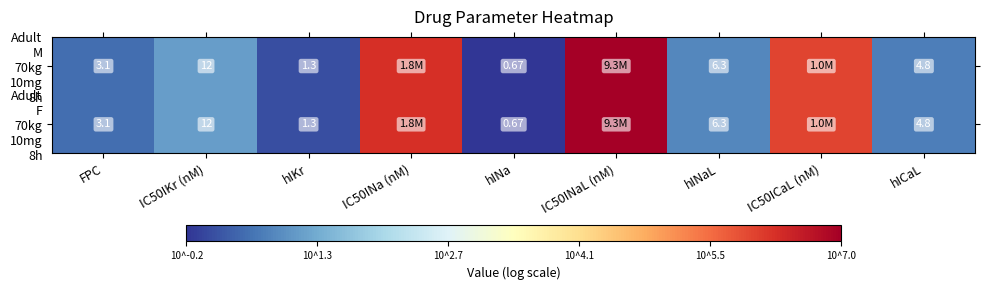

Which series has the largest total across all categories?

Adult M 70kg 10mg 8h